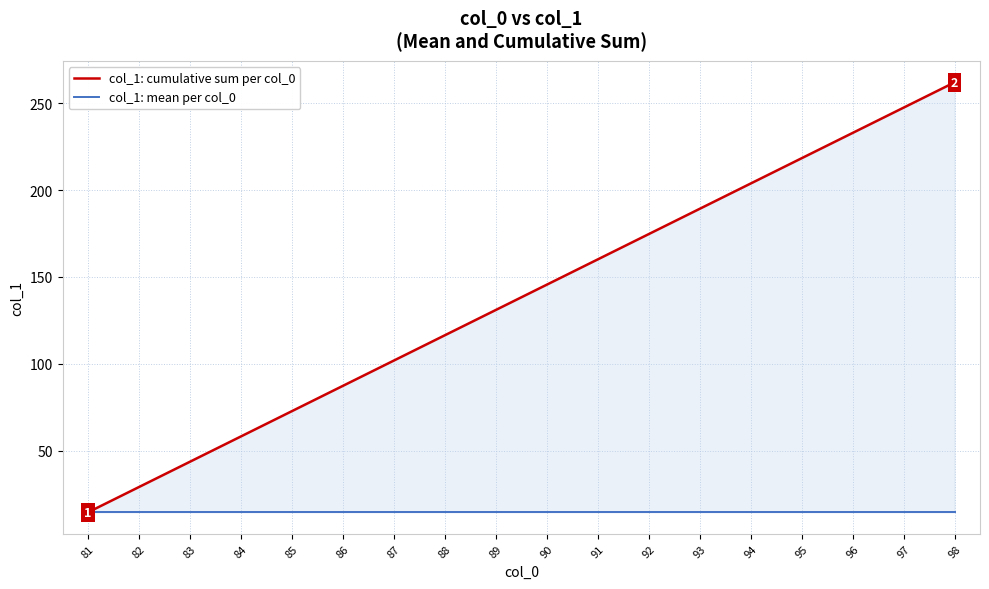

Which series has the largest total across all categories?

col_1: cumulative sum per col_0